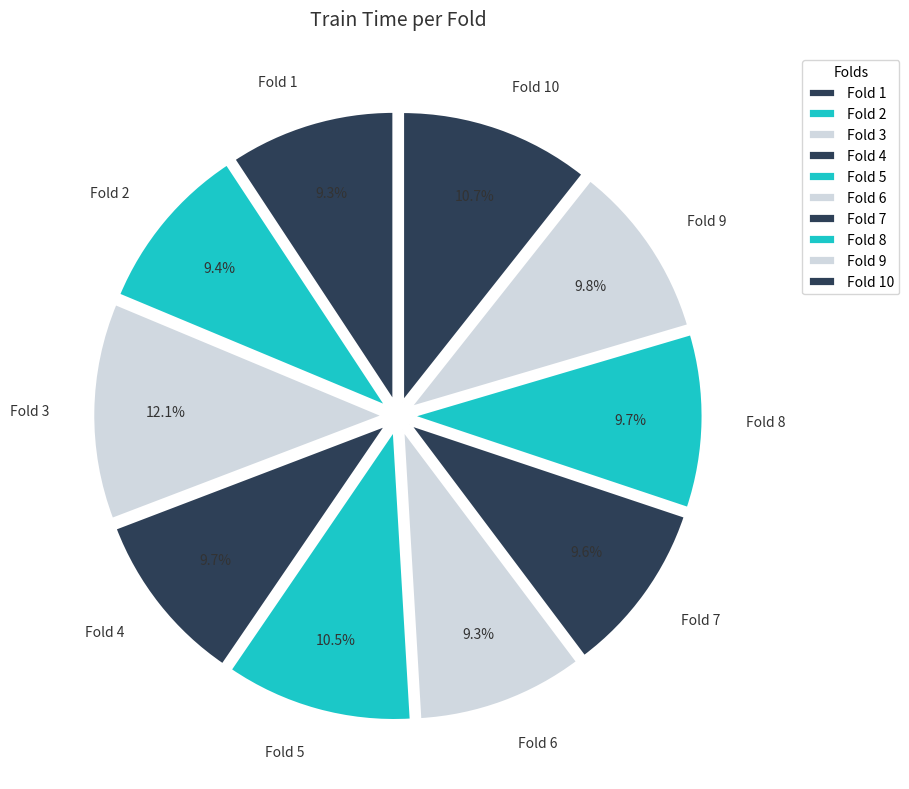

What percentage is the Fold 2 slice, to the nearest percent?

9%